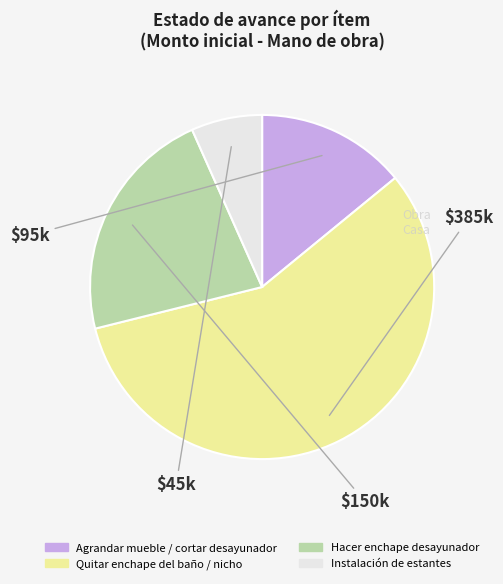

The Quitar enchape del baño / nicho slice represents 50% of the pie. True or false?

False